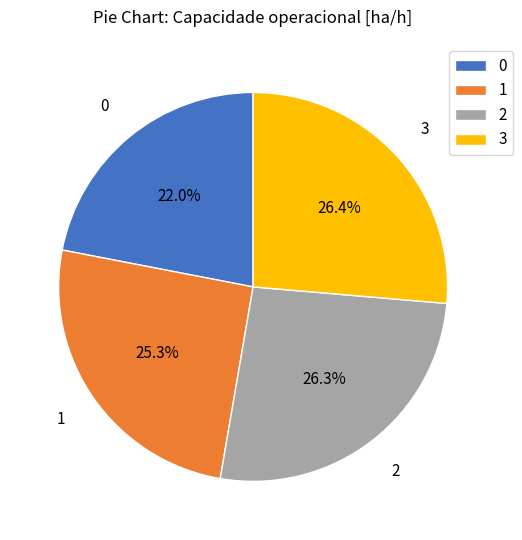

What percentage do 2 and 3 together represent?

52.7%